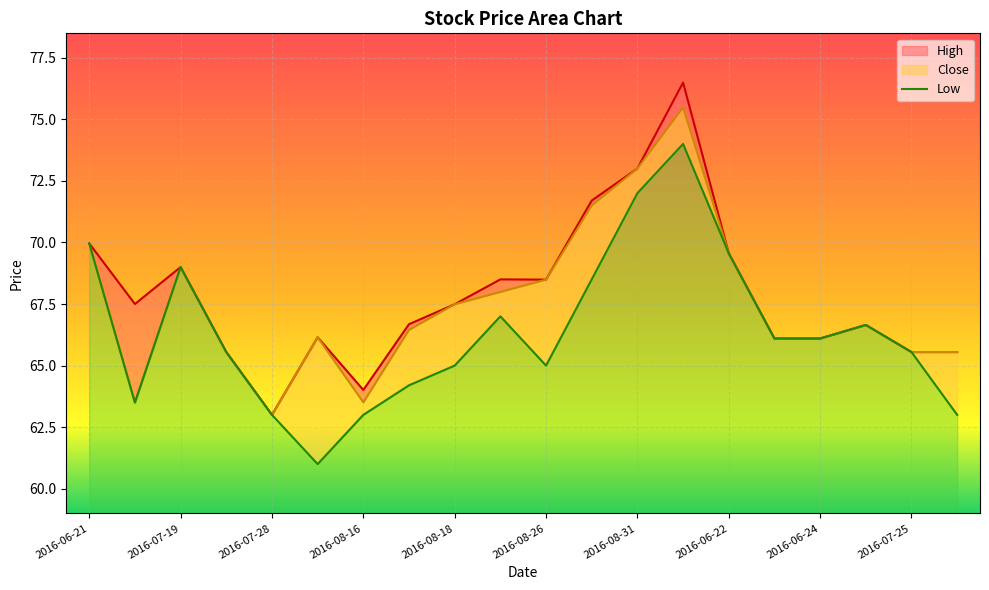

What is the difference between the maximum and second lowest values?

11.0